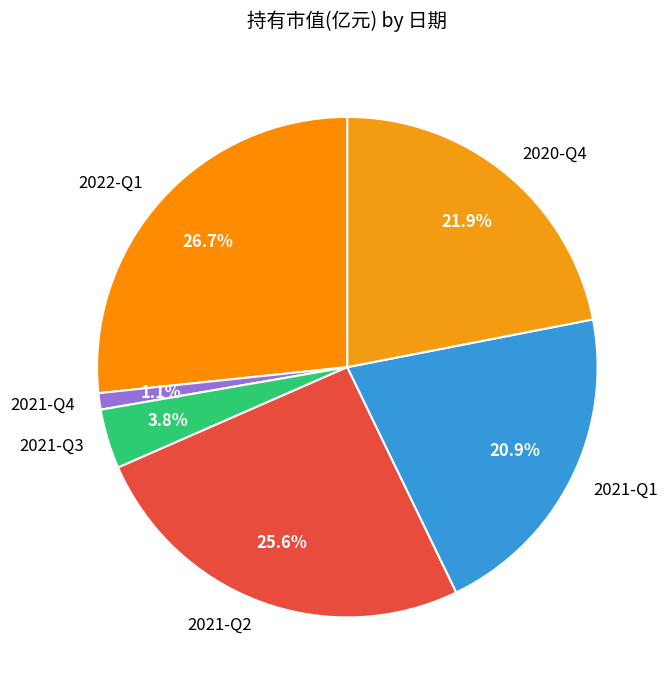

True or false: 2022-Q1 accounts for 27% of the total.

True